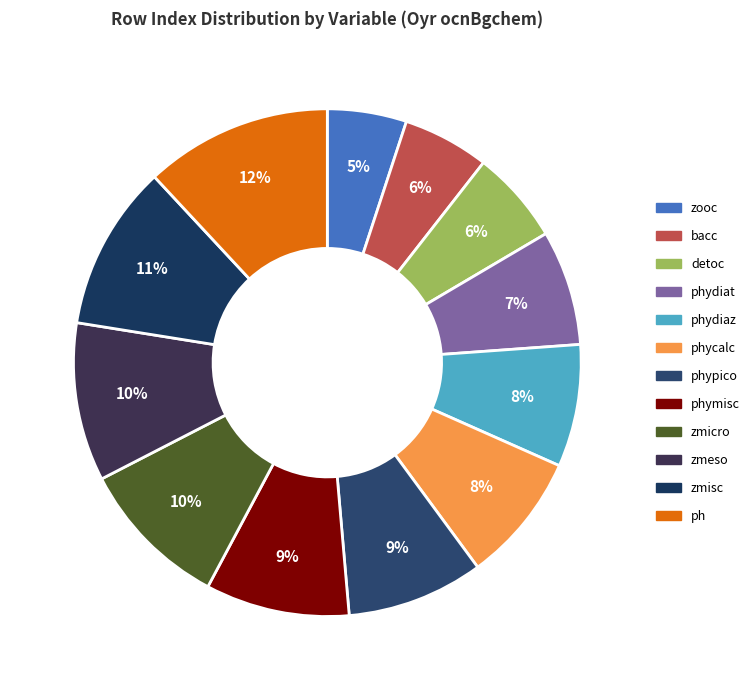

To the nearest percent, what is the difference between the largest and smallest slice percentages?

7%